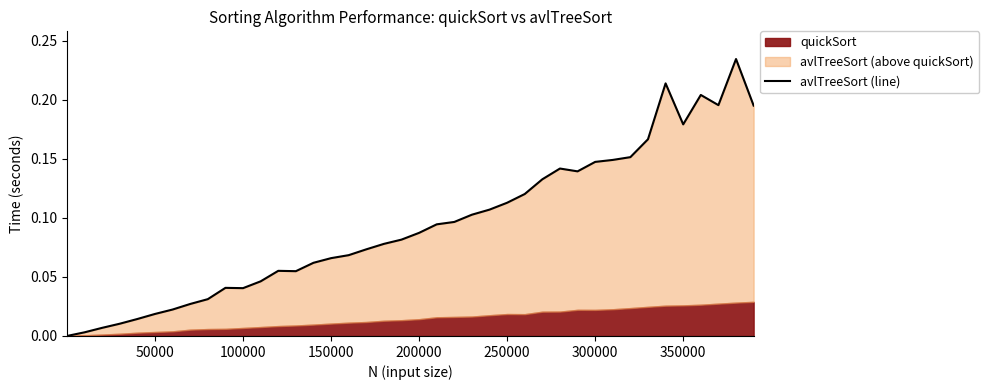

What is the average value?

0.1